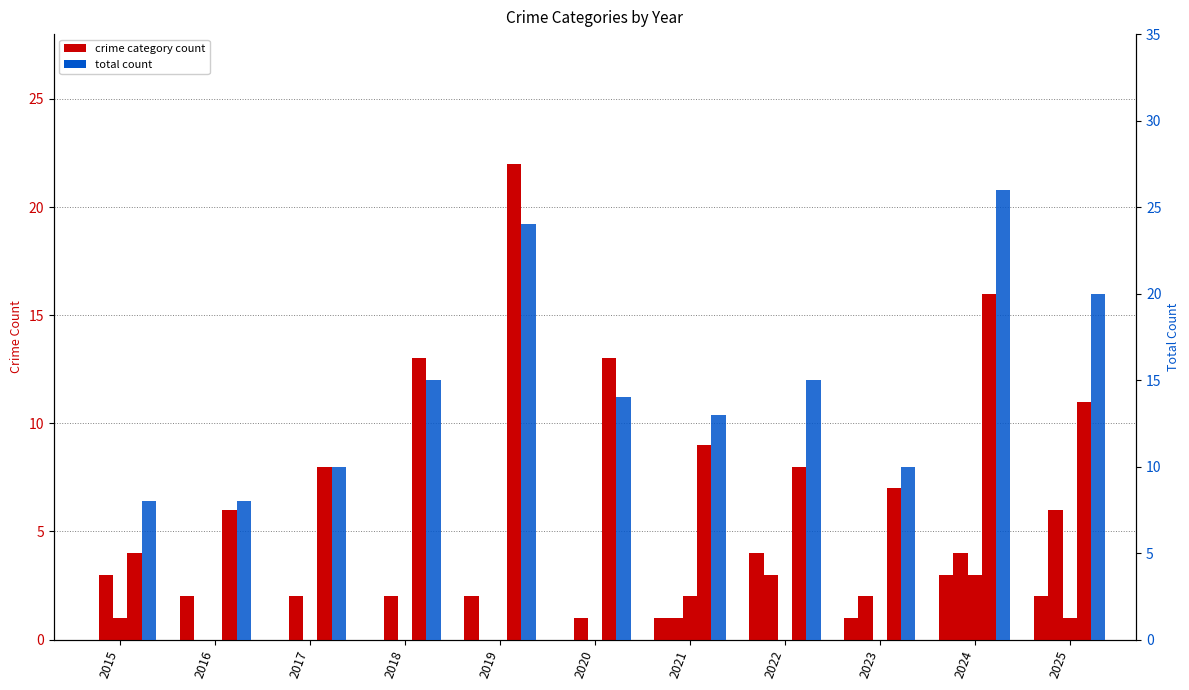

What is the highest value of the Robbery series?

22